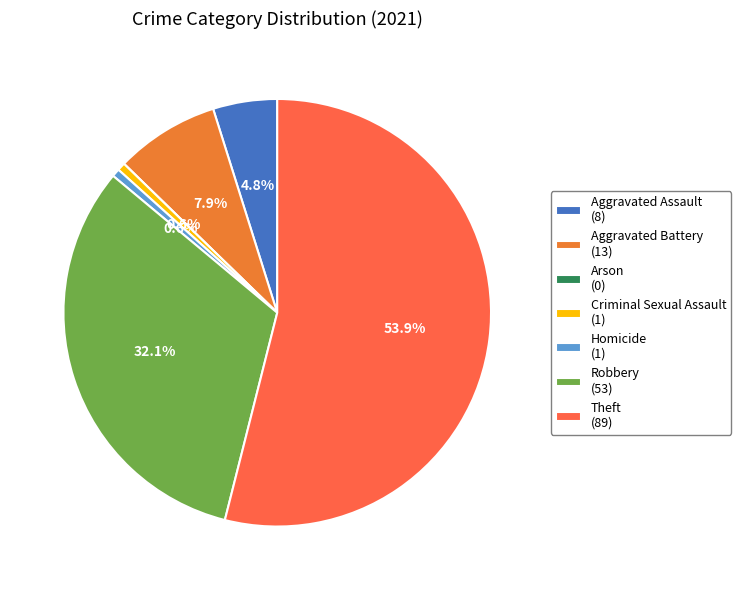

How much of the chart is everything except Aggravated Assault?

95.2%